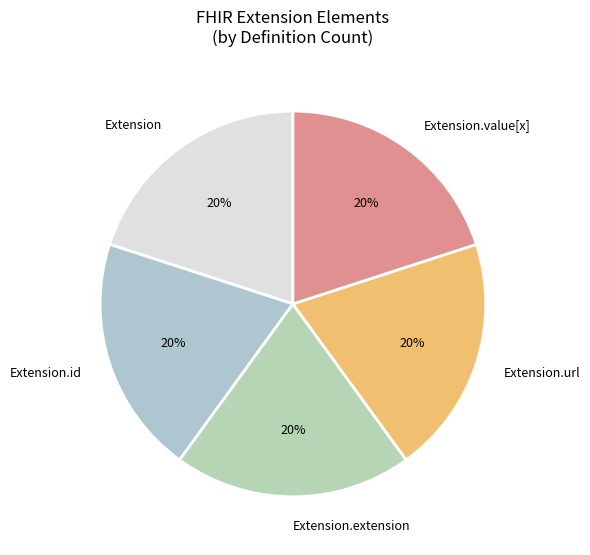

Combined, do Extension and Extension.id account for over 50%?

No